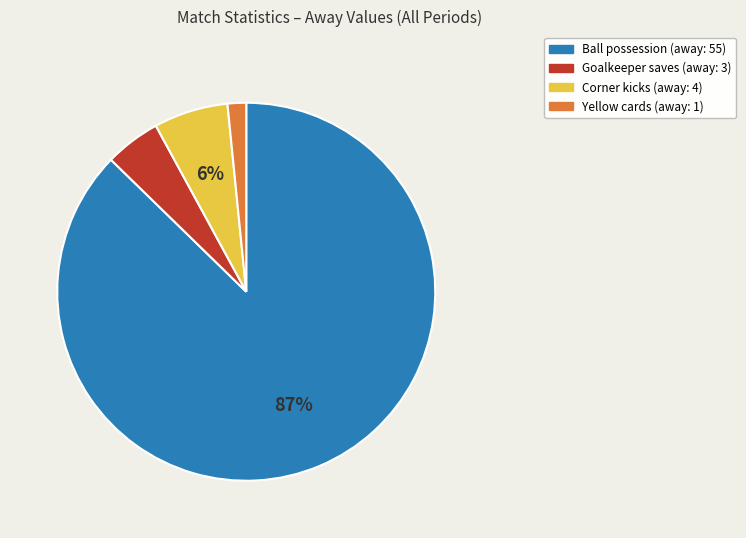

To the nearest percent, what is the average slice percentage?

25%